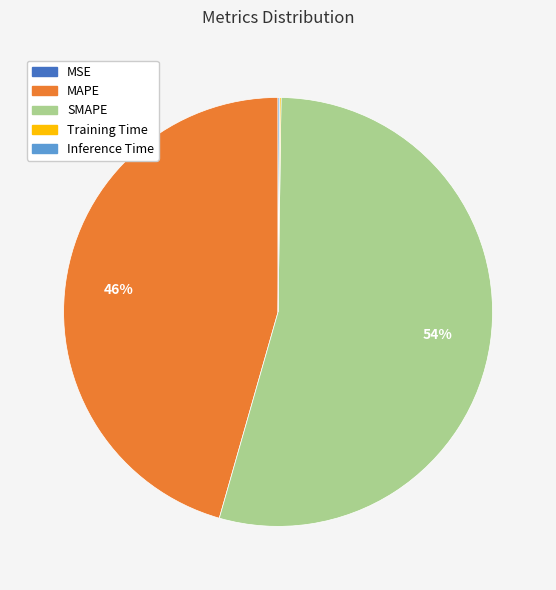

To the nearest percent, what portion does MAPE represent?

46%